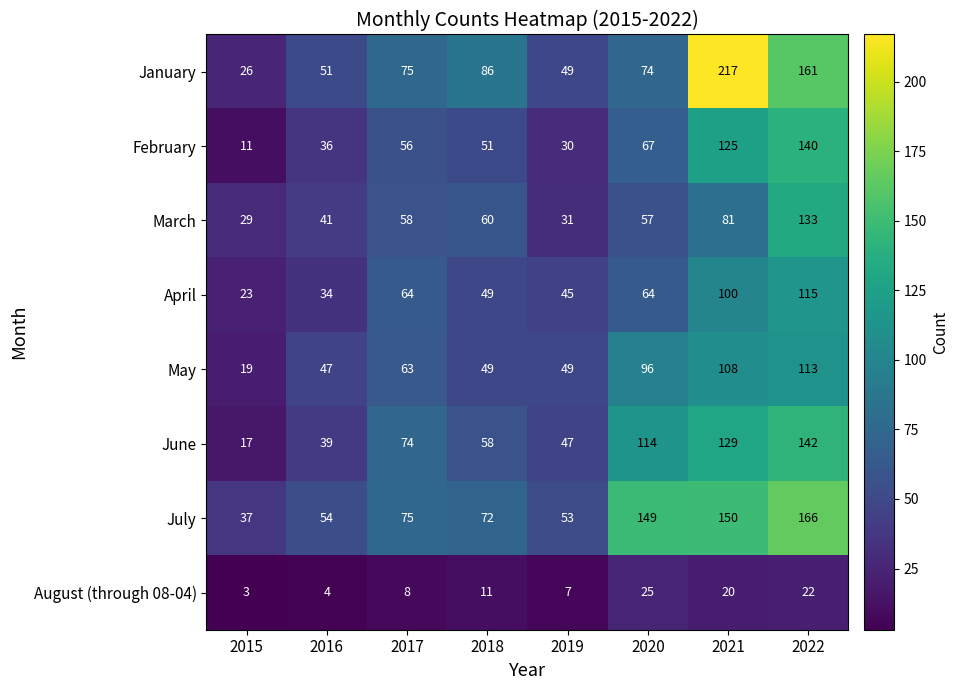

True or false: April has a value of 93 at 2017.

False